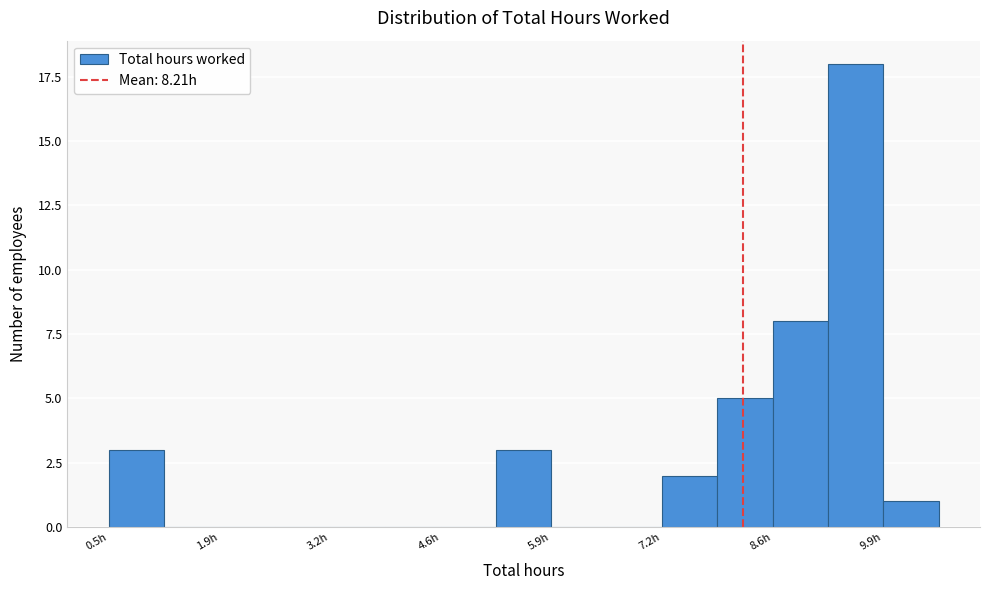

Around what value on the x-axis is the tallest bar? Give the approximate position of its centre, as read against the axis.

9.6